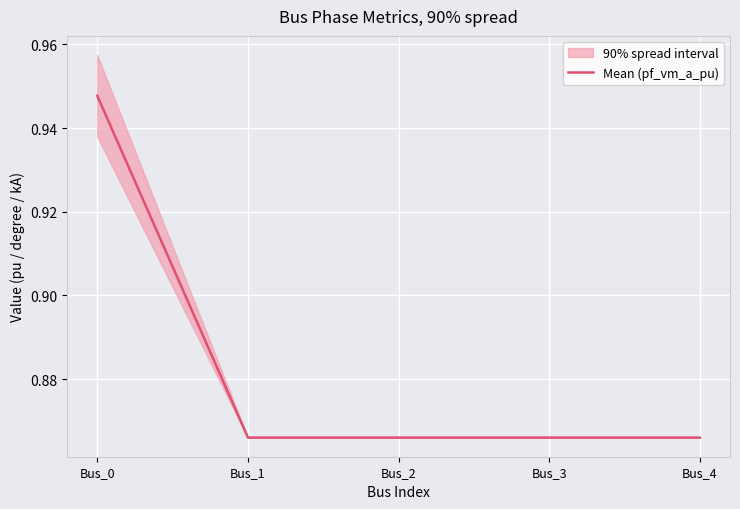

What is the greatest value displayed?

0.9